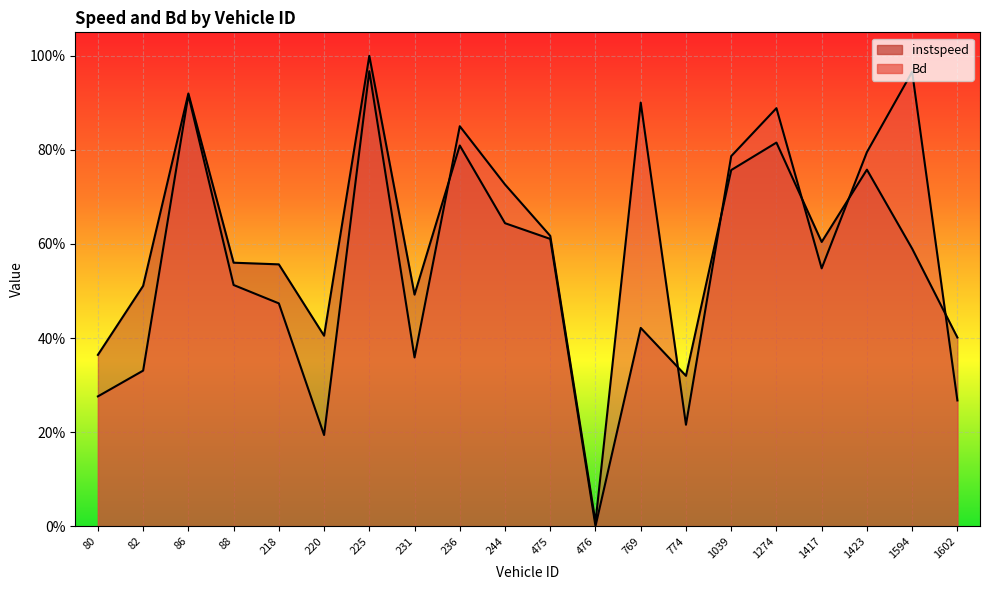

Reading left to right, extract all data points from this chart.

instspeed: 80.0=0.4	82.0=0.5	86.0=0.9	88.0=0.6	218.0=0.6	220.0=0.4	225.0=1.0	231.0=0.5	236.0=0.8	244.0=0.6	475.0=0.6	476.0=0.0	769.0=0.4	774.0=0.3	1039.0=0.8	1274.0=0.8	1417.0=0.6	1423.0=0.8	1594.0=0.6	1602.0=0.4
Bd: 80.0=0.3	82.0=0.3	86.0=0.9	88.0=0.5	218.0=0.5	220.0=0.2	225.0=1.0	231.0=0.4	236.0=0.9	244.0=0.7	475.0=0.6	476.0=0.0	769.0=0.9	774.0=0.2	1039.0=0.8	1274.0=0.9	1417.0=0.5	1423.0=0.8	1594.0=1.0	1602.0=0.3